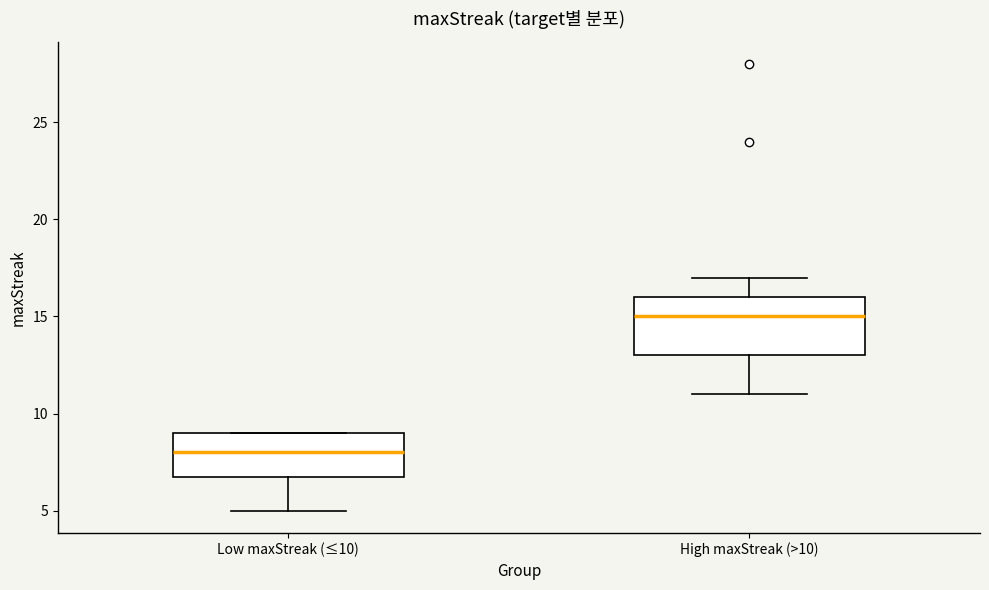

Which box's median line is the lowest?

Low maxStreak (≤10)